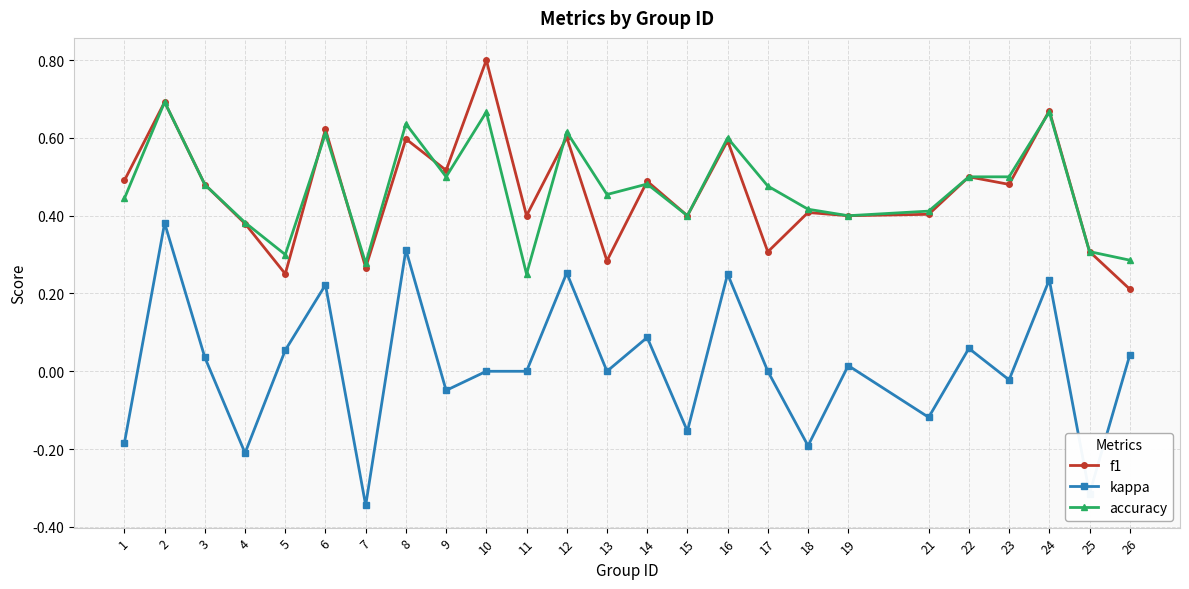

What is the total value across all series at 9?

1.0